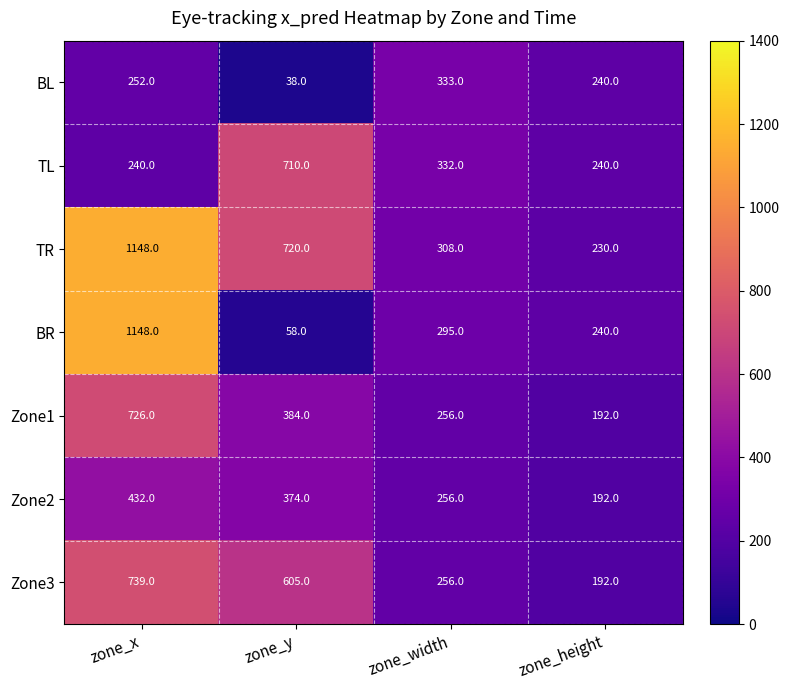

True or false: Zone3 has a value of 448 at zone_width.

False